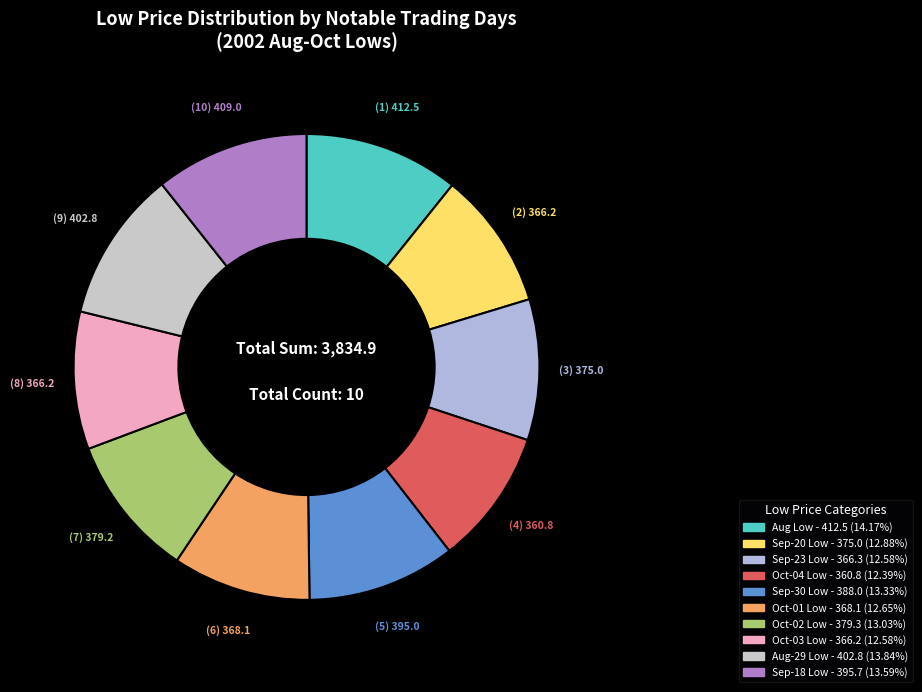

How many slices are in this pie chart?

10